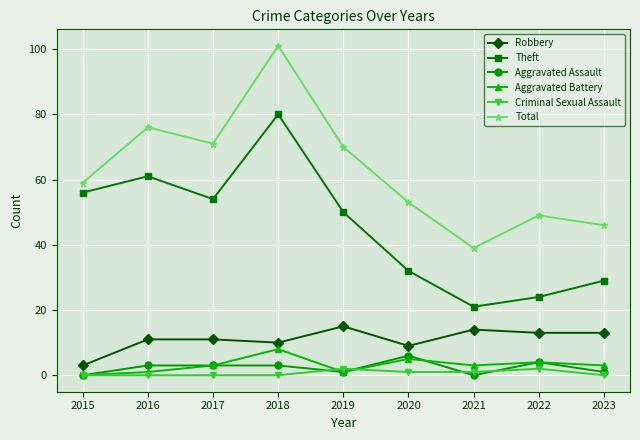

What is the sum of all Aggravated Assault values?

21